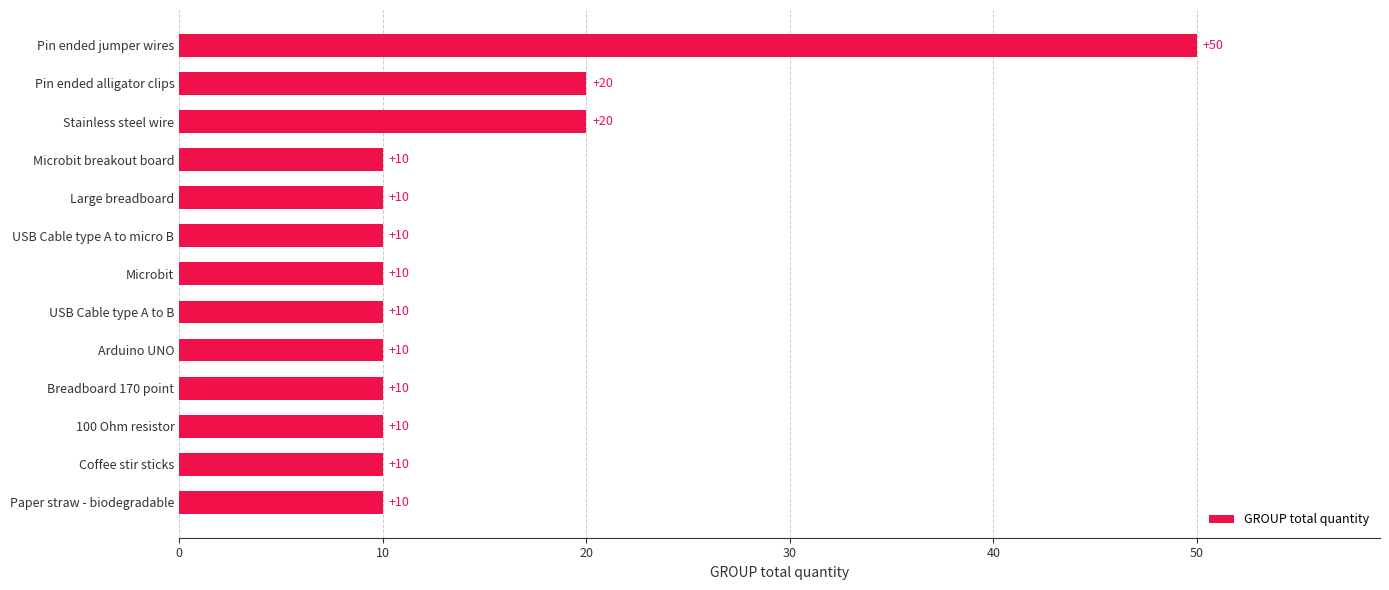

Reading top to bottom, extract all data points from this chart.

Pin ended jumper wires=50	Pin ended alligator clips=20	Stainless steel wire=20	Microbit breakout board=10	Large breadboard=10	USB Cable type A to micro B=10	Microbit=10	USB Cable type A to B=10	Arduino UNO=10	Breadboard 170 point=10	100 Ohm resistor=10	Coffee stir sticks=10	Paper straw - biodegradable=10